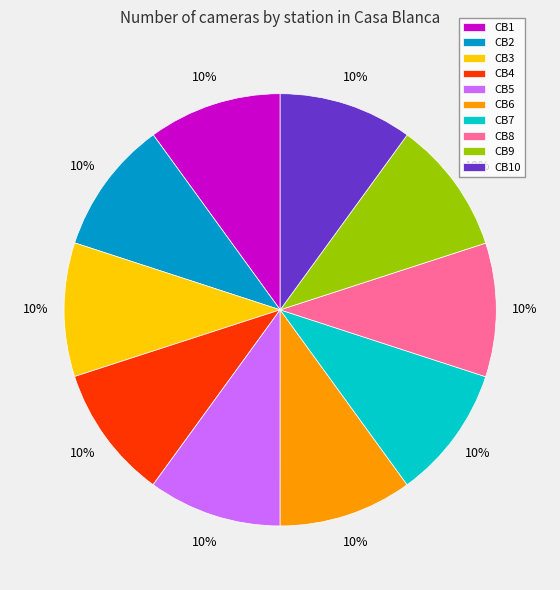

Is it true that CB5 is 10% of the pie?

True